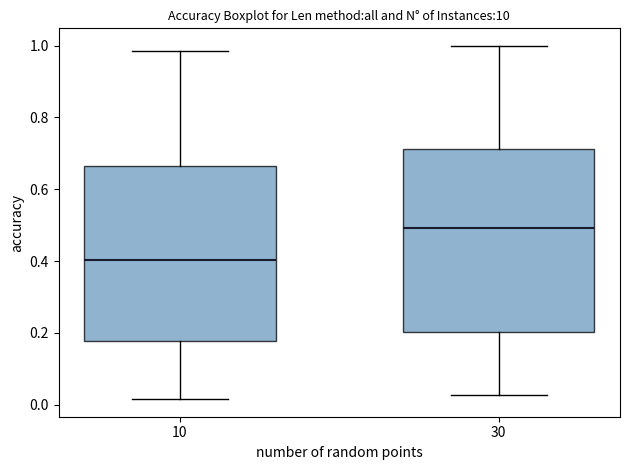

Which box's median line is the highest?

30